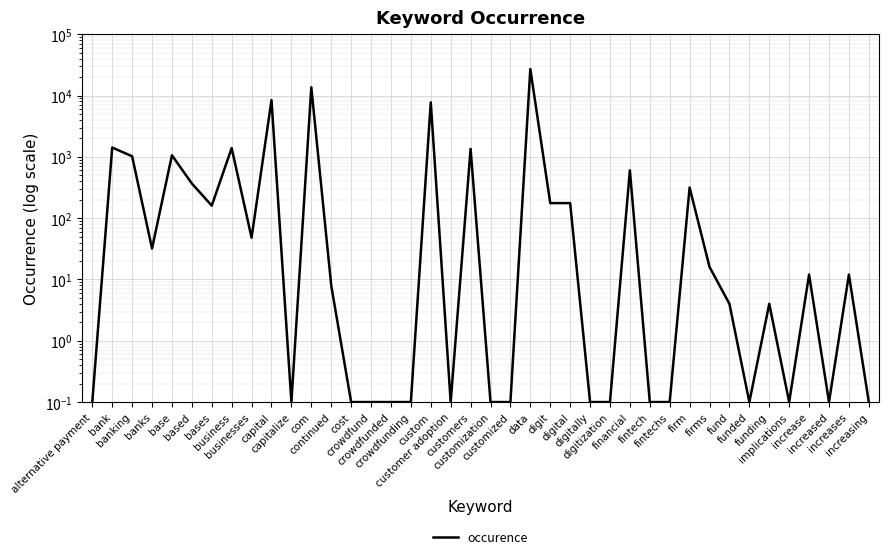

What is the approximate value at digital?

176.0